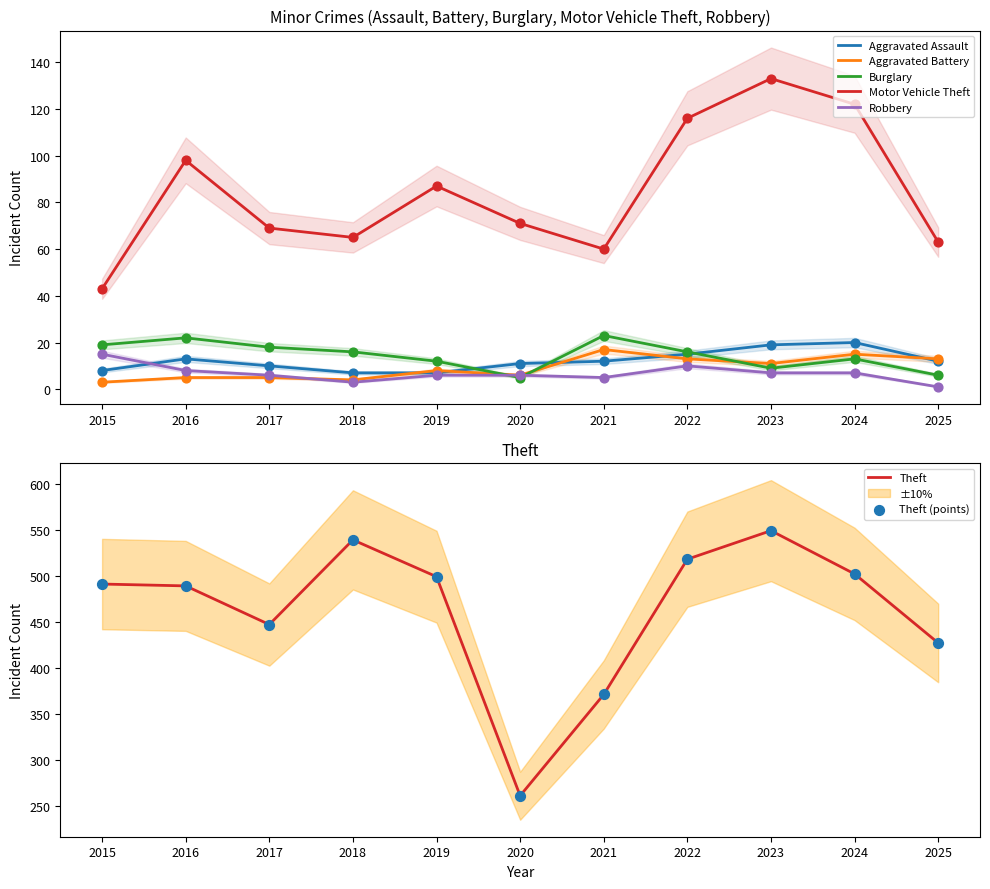

Which series has the largest total across all categories?

Theft